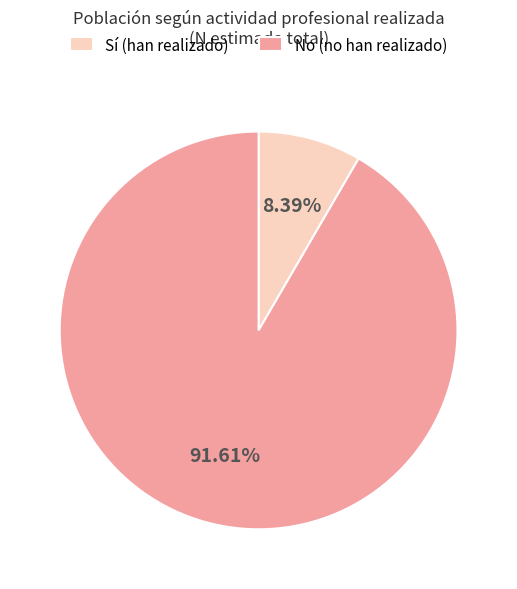

Rank the categories by value from highest to lowest.

No (no han realizado), Sí (han realizado)